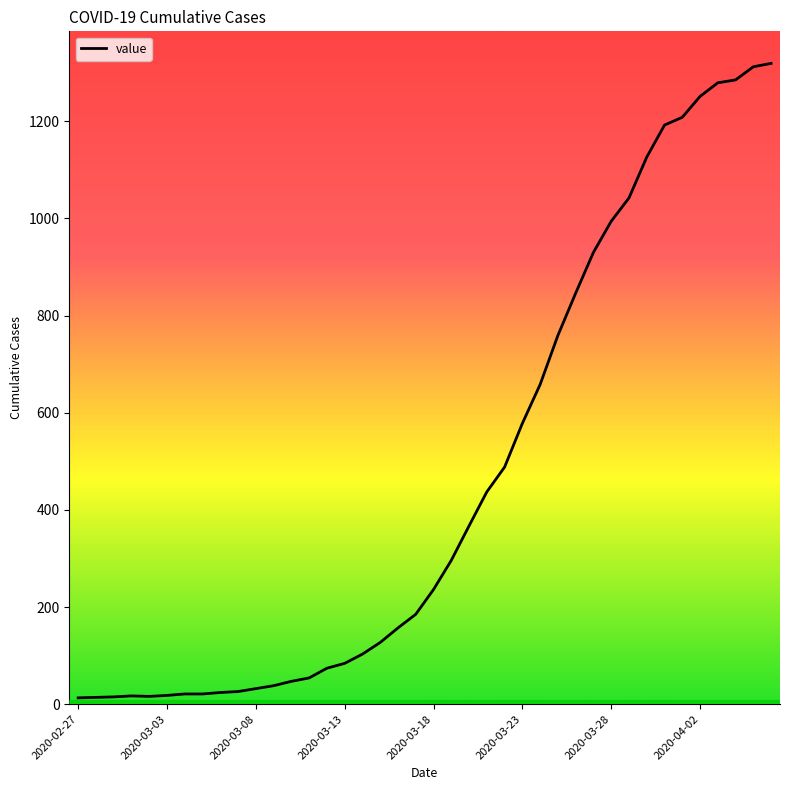

What is the maximum value shown in the chart?

1319